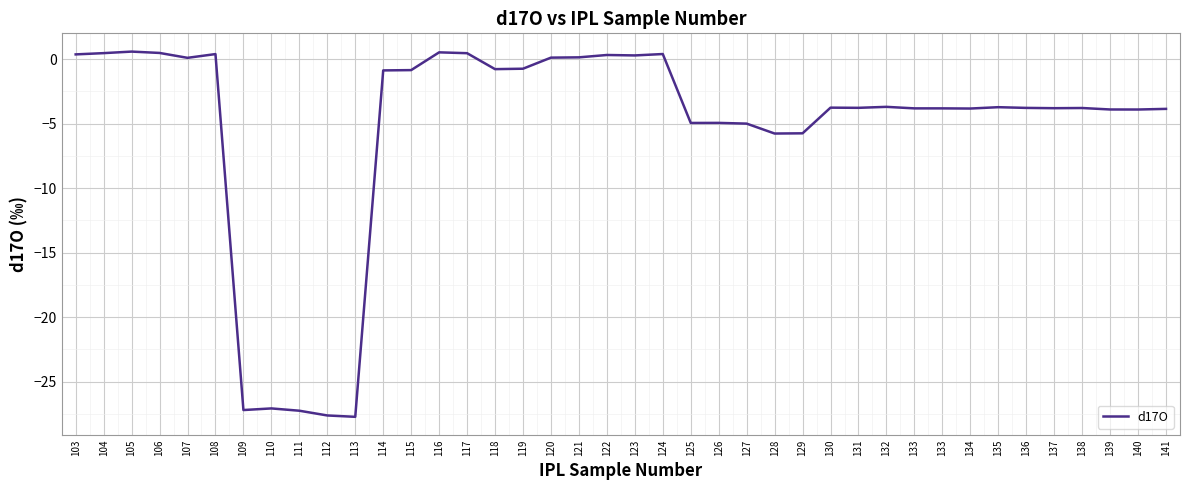

How many lines are shown in the chart?

1